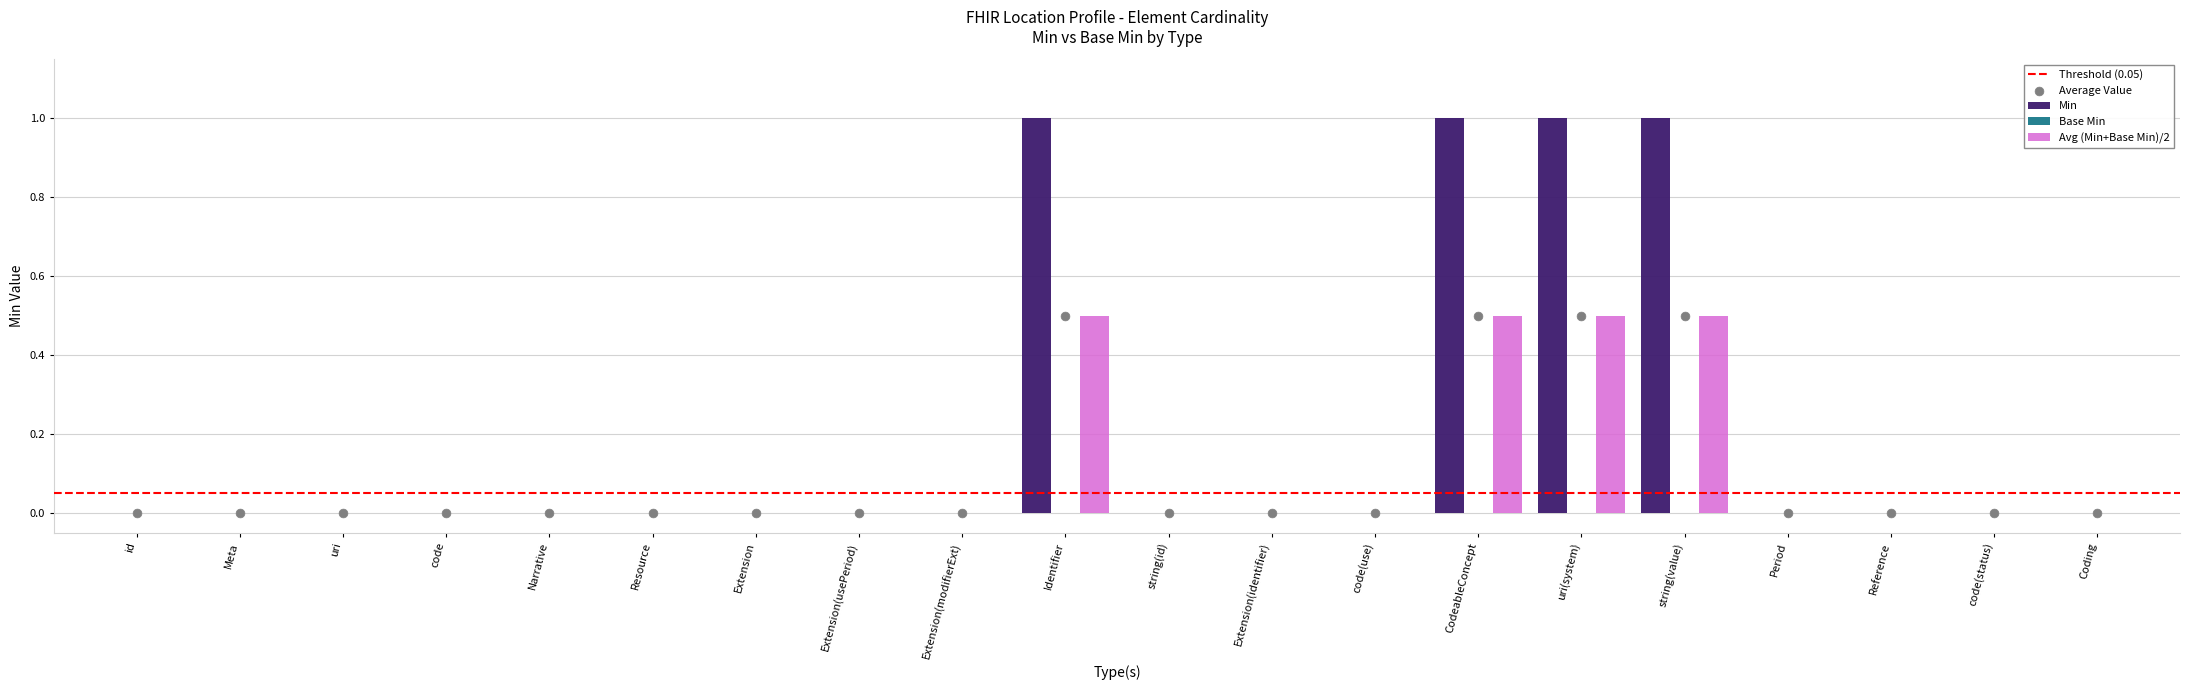

At how many categories does at least one series exceed 0?

4